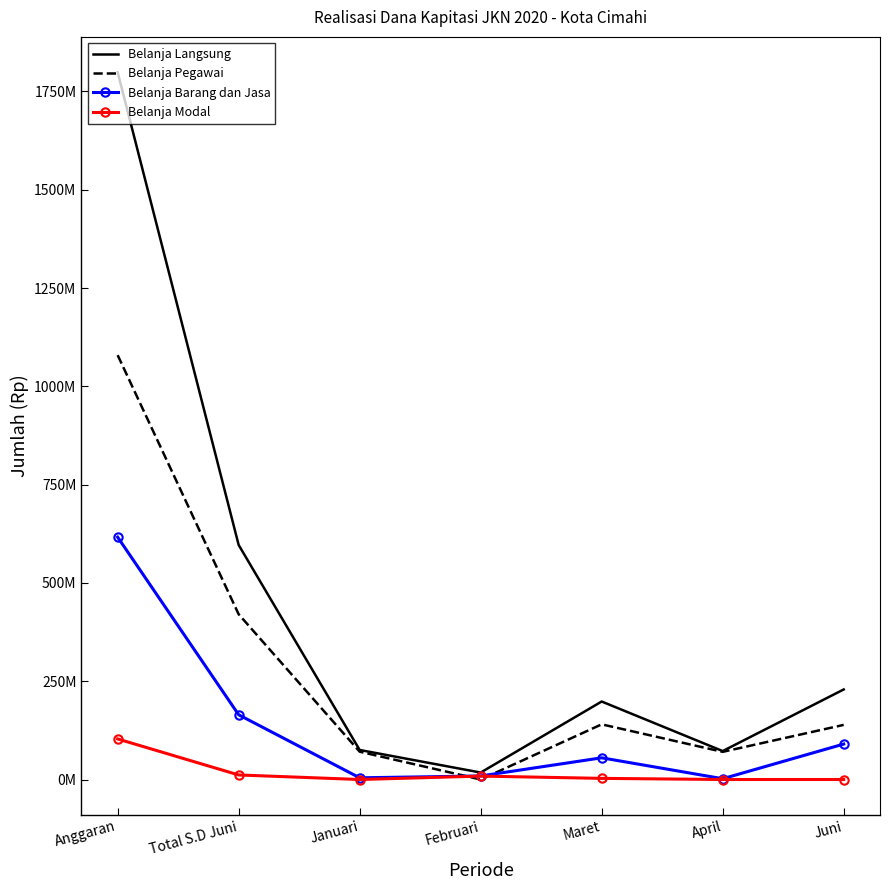

The Belanja Pegawai series shows 91316652 at Maret. True or false?

False